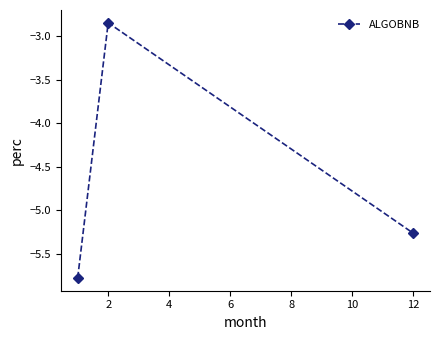

What is the difference between the maximum and minimum values?

2.9